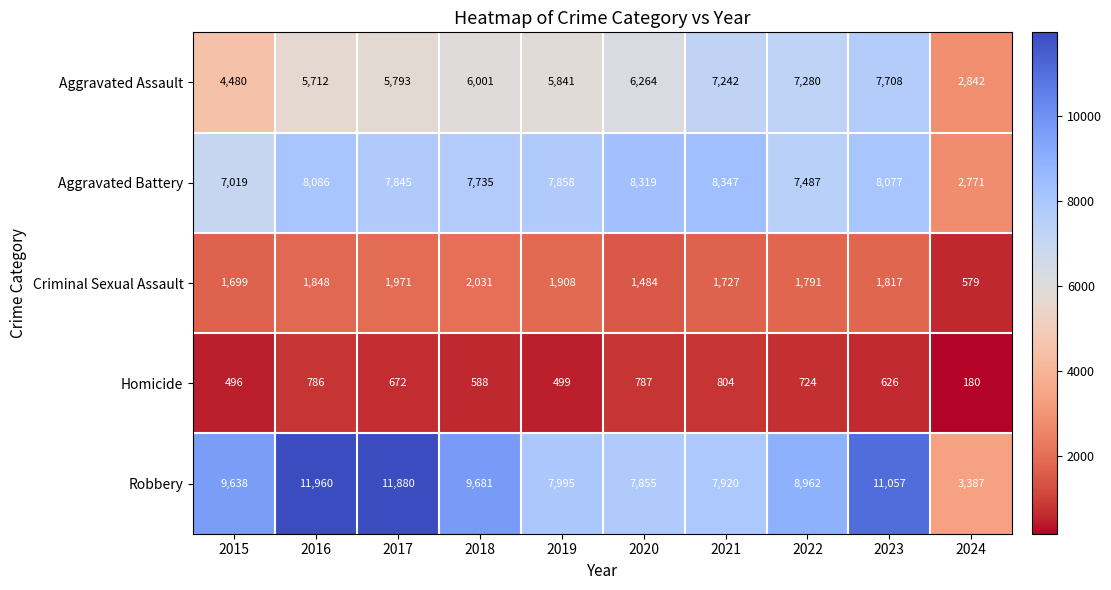

Count the number of data series in this chart.

5